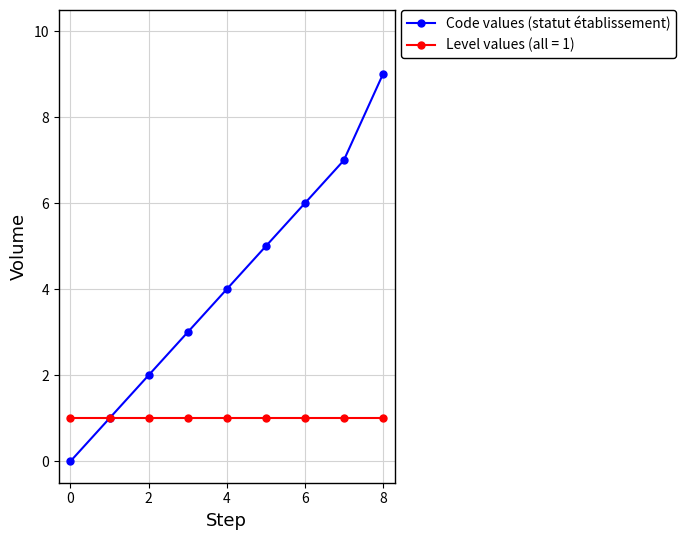

List the series in order of their peak value, lowest first.

Level values (all = 1), Code values (statut établissement)